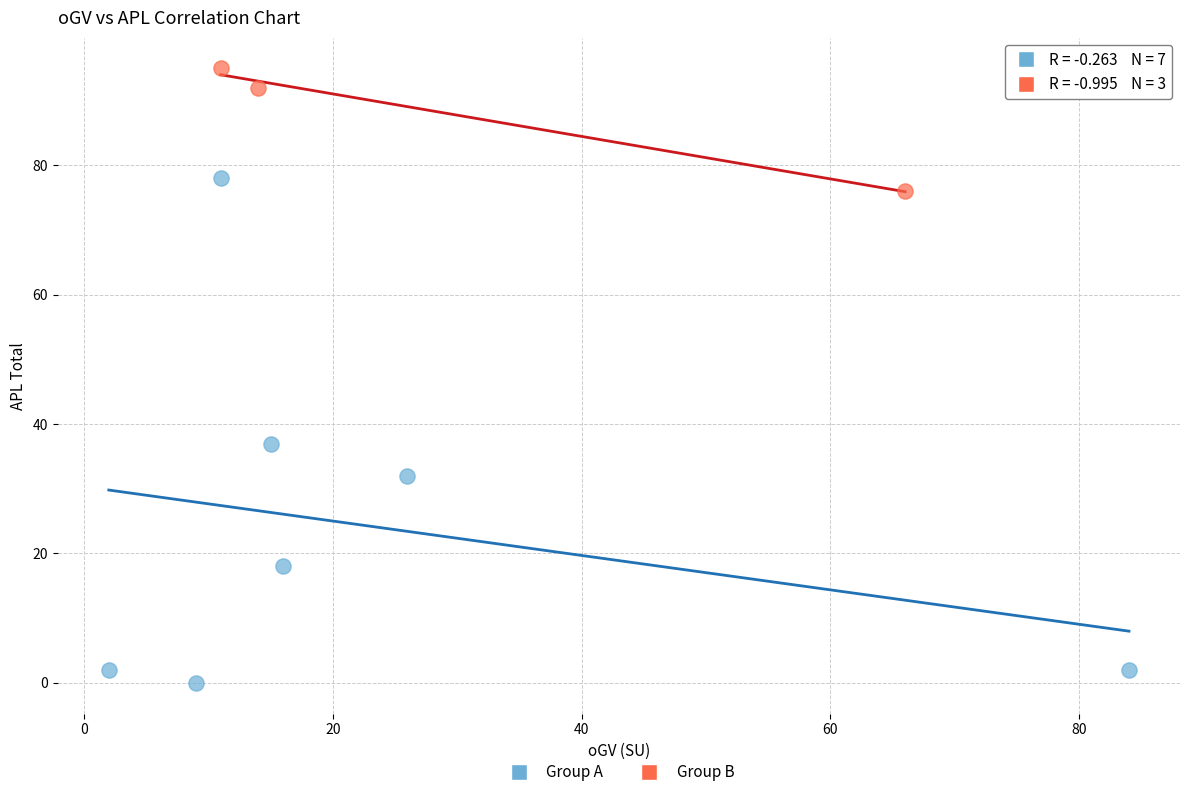

Which series has the widest spread of Y values?

Group A